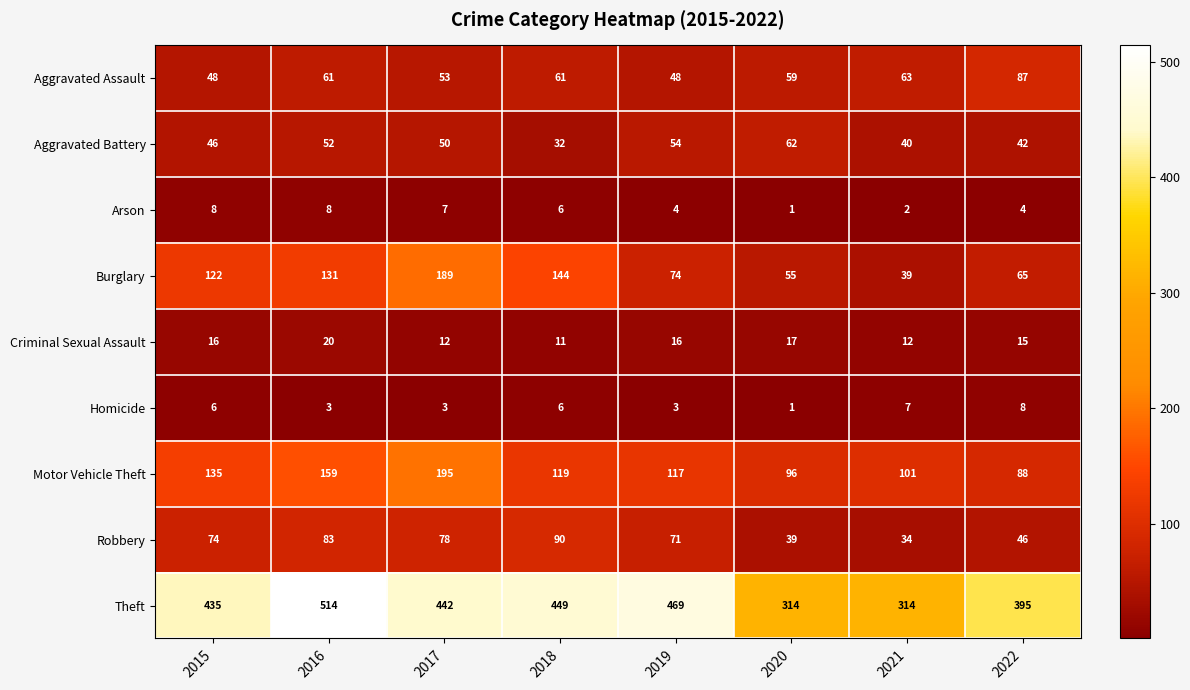

Which series has the largest range (max minus min)?

Theft